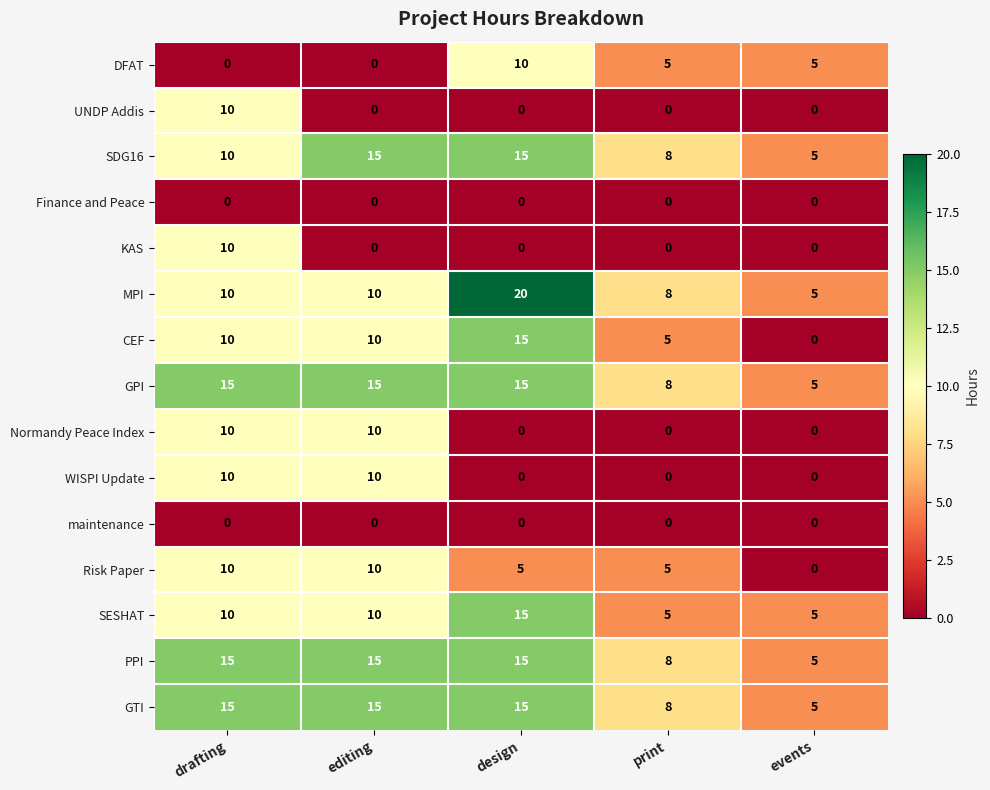

Is it true that WISPI Update equals 10 at drafting?

True